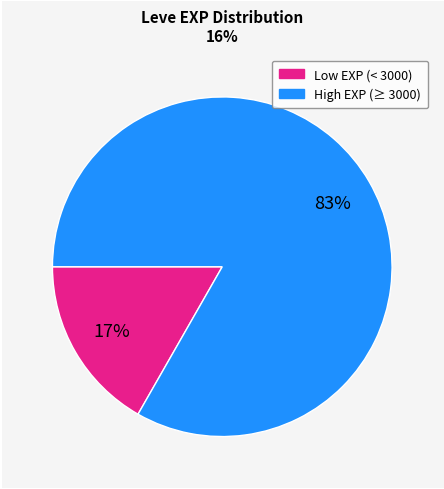

To the nearest percent, what is the average slice percentage?

50%